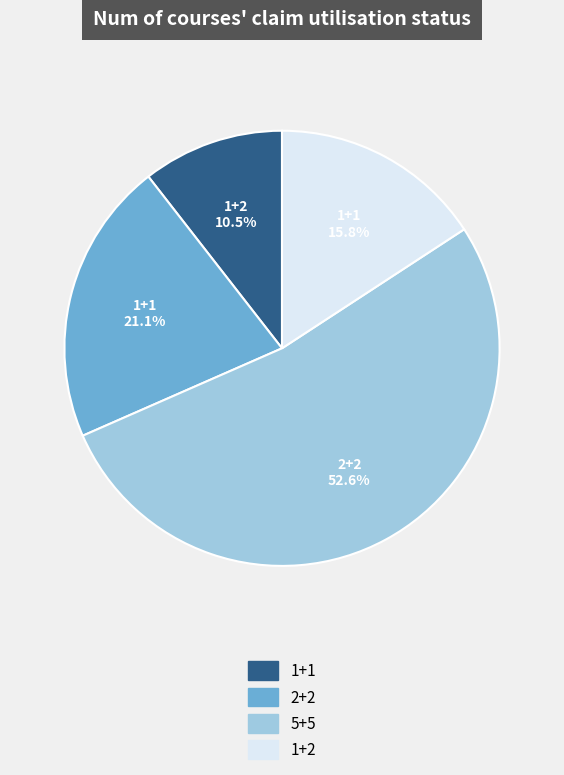

Count the number of slices in the pie.

4